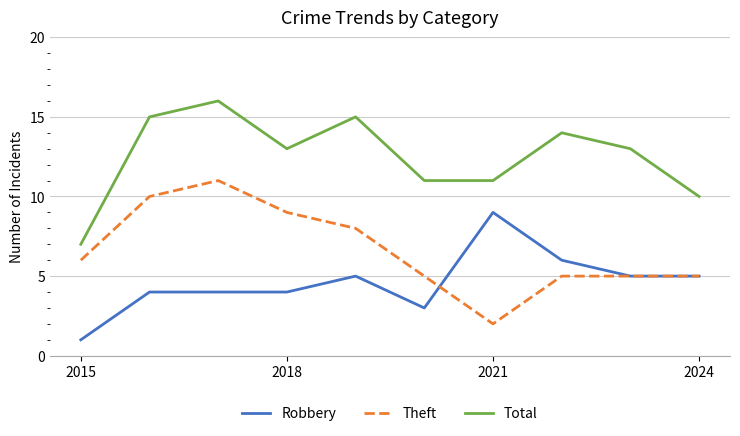

Which series has the largest total across all categories?

Total